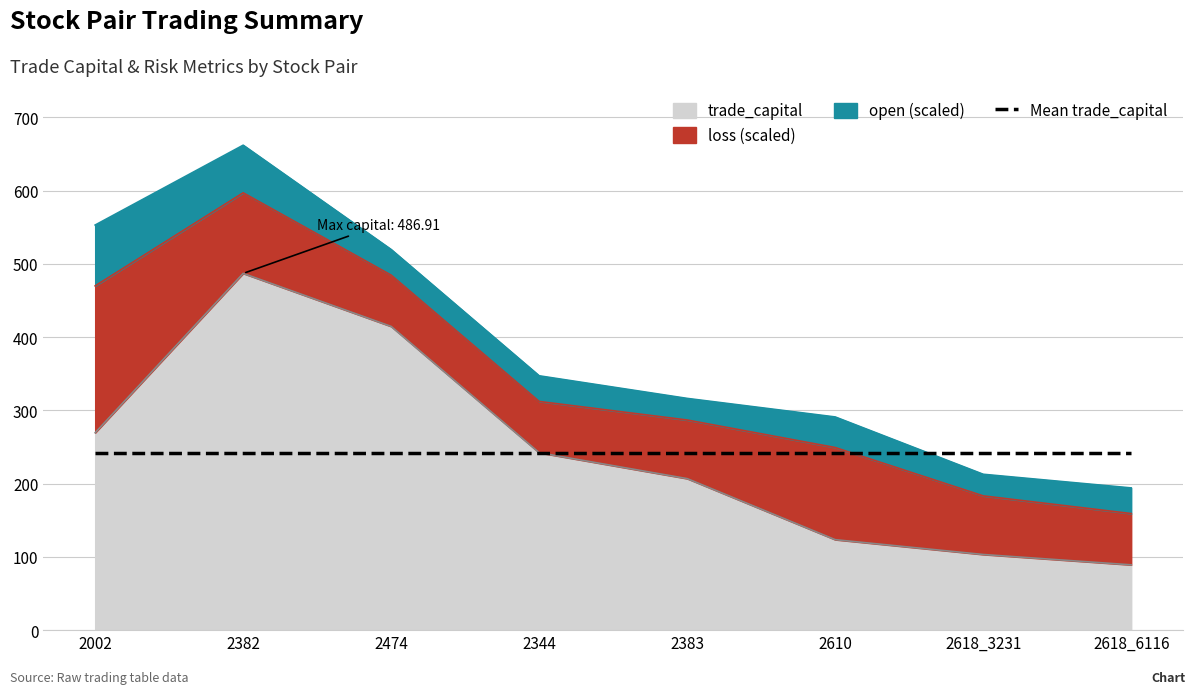

What is the sum of all open values?

17.7